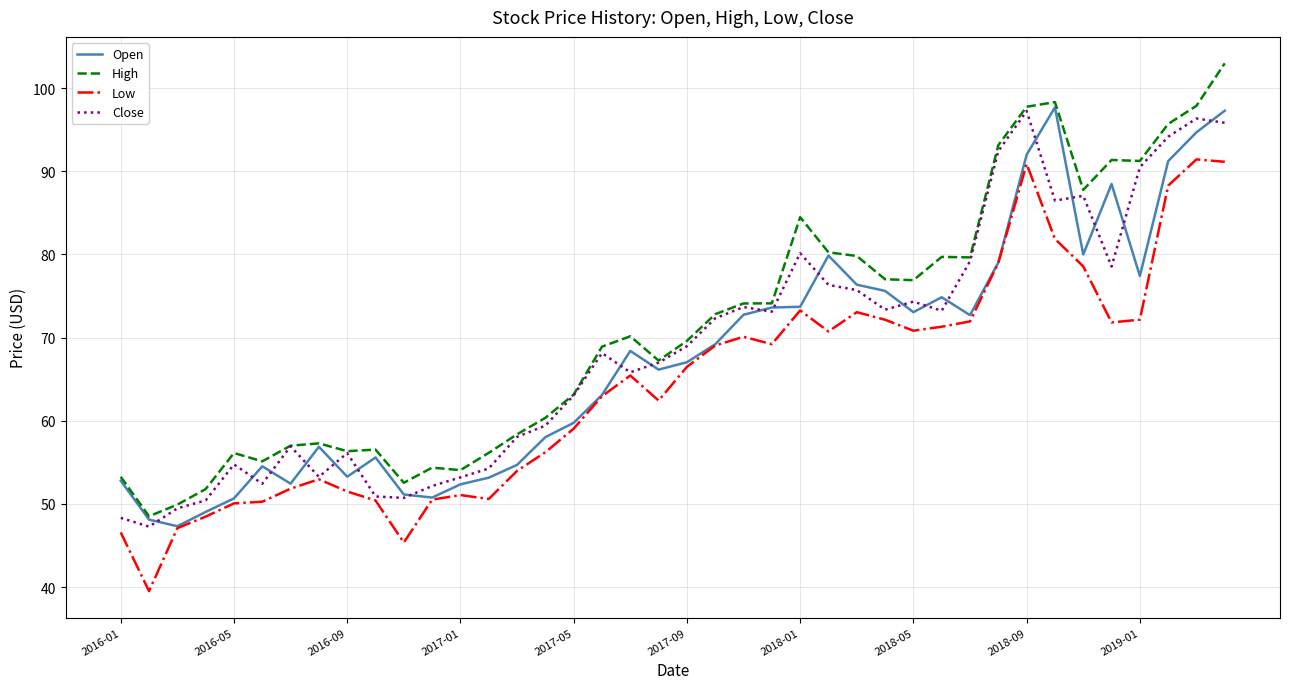

What is the minimum value for High?

48.5